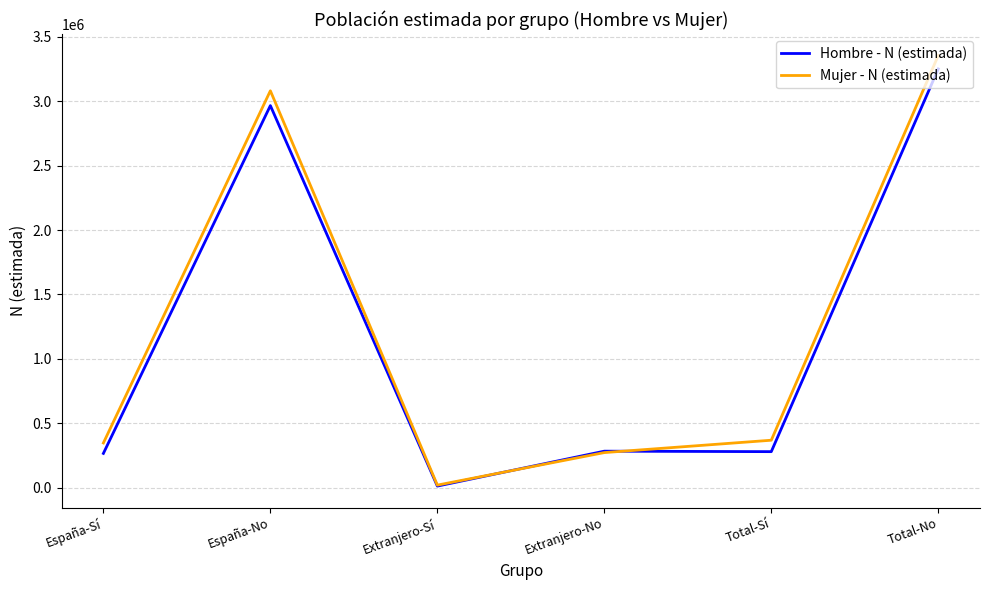

True or false: Mujer - N (estimada) has a value of 273606 at Extranjero-No.

True